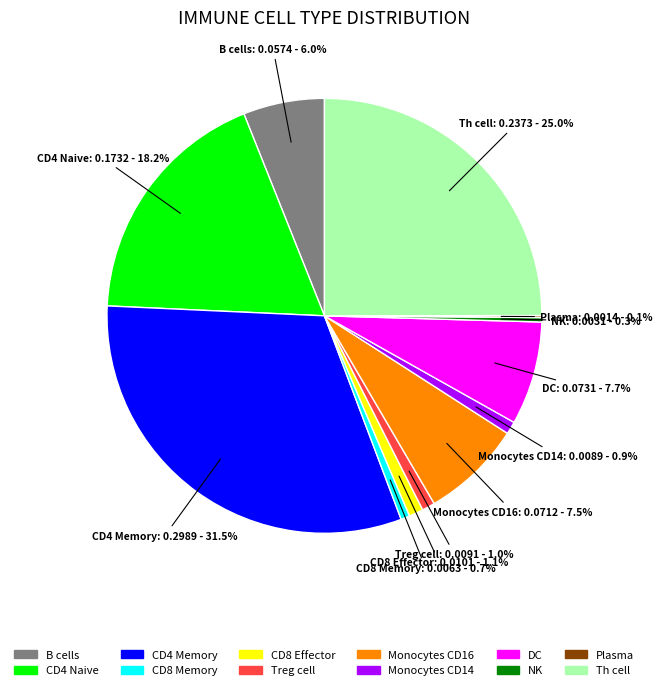

Between CD4 Naive and Treg cell, which is larger?

CD4 Naive